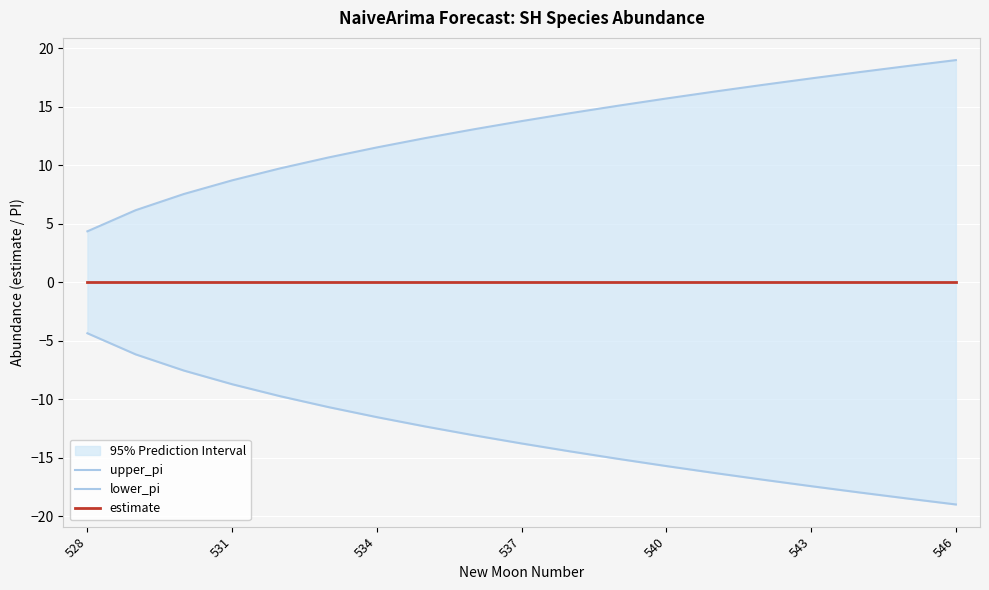

Reading right to left, list all the values displayed in this chart.

upper_pi: 19.0	18.5	18.0	17.4	16.9	16.3	15.7	15.1	14.5	13.8	13.1	12.3	11.5	10.7	9.7	8.7	7.5	6.2	4.4
lower_pi: -19.0	-18.5	-18.0	-17.4	-16.9	-16.3	-15.7	-15.1	-14.5	-13.8	-13.1	-12.3	-11.5	-10.7	-9.7	-8.7	-7.5	-6.2	-4.4
estimate: 0.0	0.0	0.0	0.0	0.0	0.0	0.0	0.0	0.0	0.0	0.0	0.0	0.0	0.0	0.0	0.0	0.0	0.0	0.0